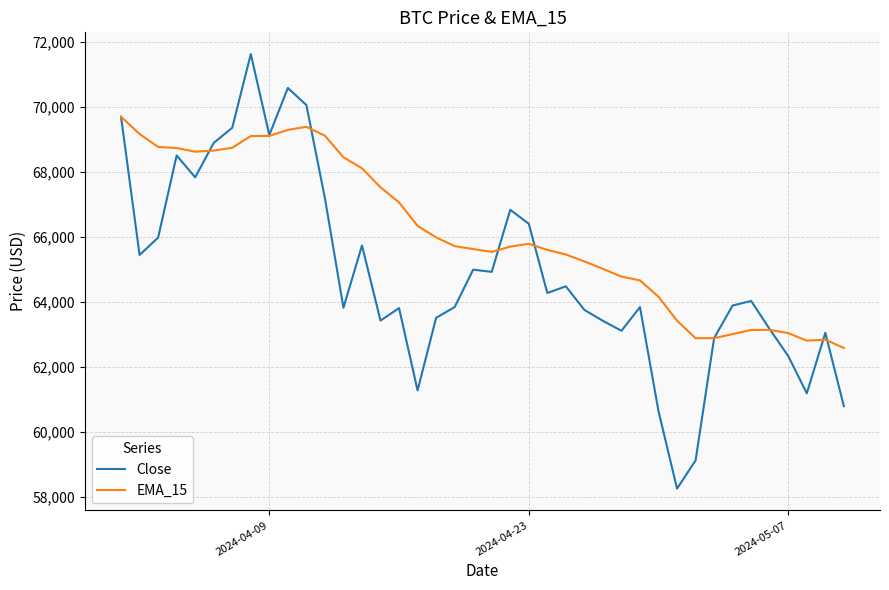

Which series has the largest total across all categories?

EMA_15